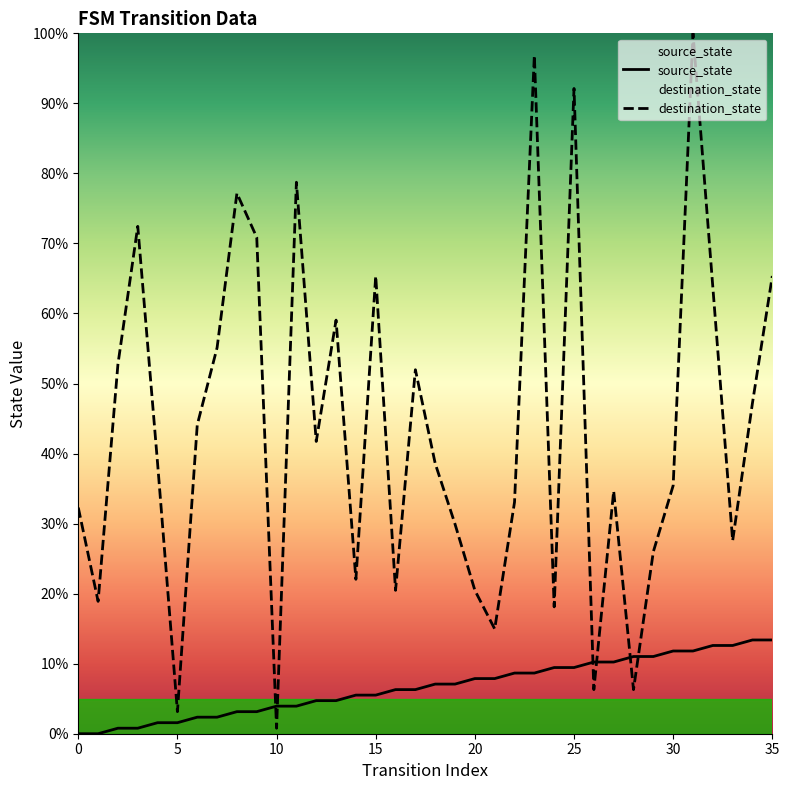

What is the total value across all series at 14?

27.6